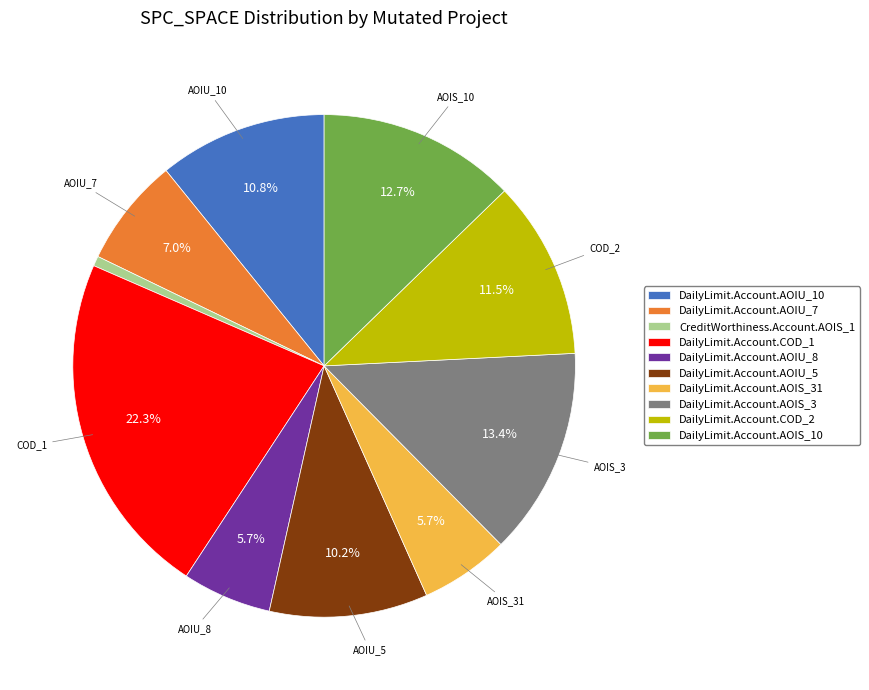

To the nearest percent, what is the difference between the largest and smallest slice percentages?

22%